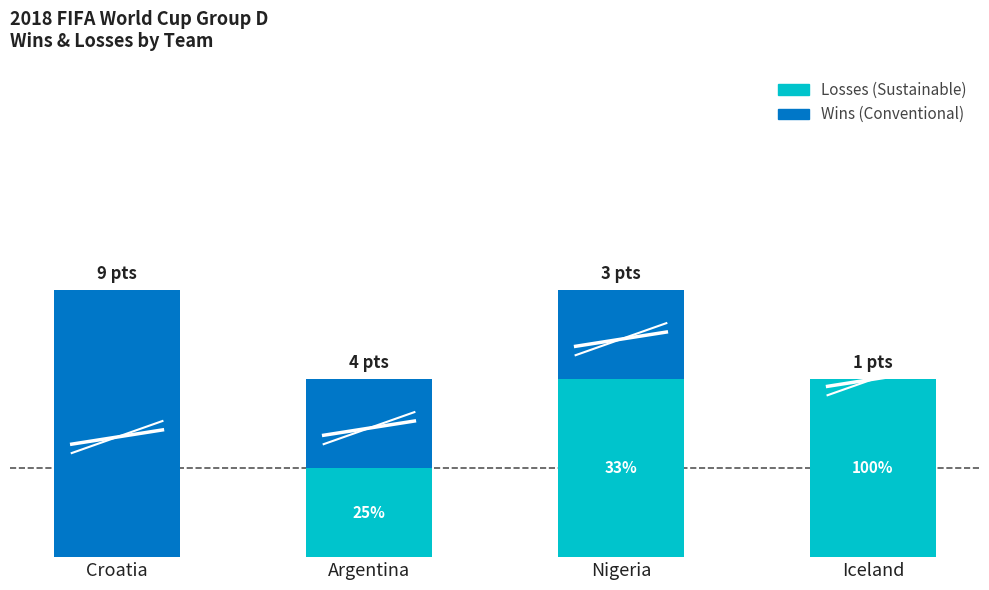

What are all the series names shown in the legend?

Losses (Sustainable), Wins (Conventional)